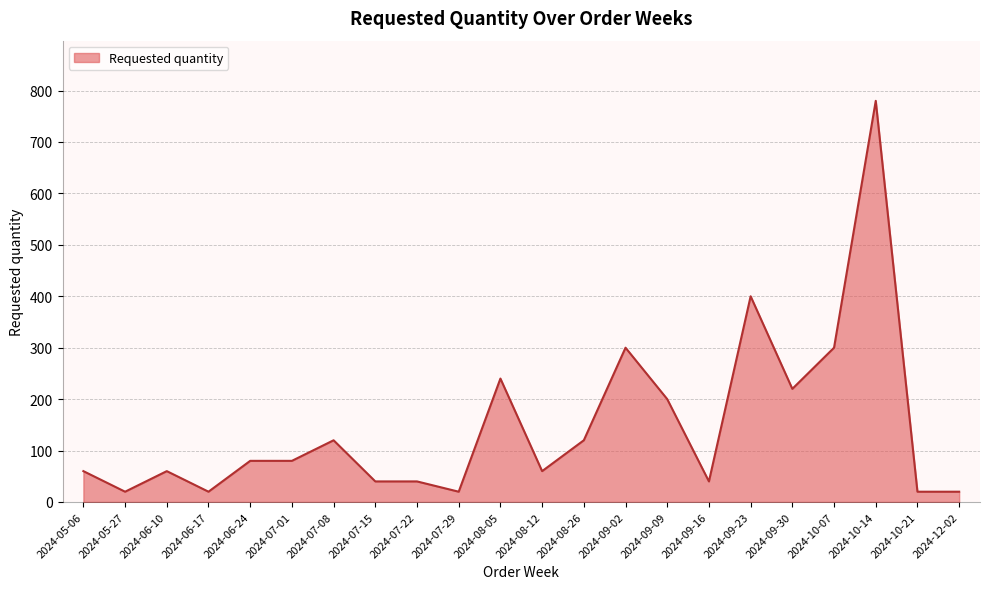

What is the change in value from 2024-07-22 to 2024-08-12?

+20